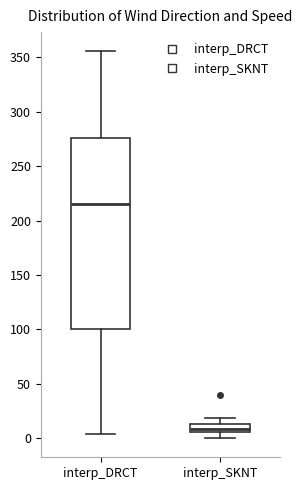

Reading left to right, transcribe this box plot: for each box, give where its median line is, the range the box spans, and where its two whiskers end, as read against the y-axis. The values are not printed on the chart, so give them approximately, as read against the axis.

interp_DRCT: median 215, box 100 to 275, whiskers 5 to 355
interp_SKNT: median 10, box 5 to 15, whiskers 0 to 20